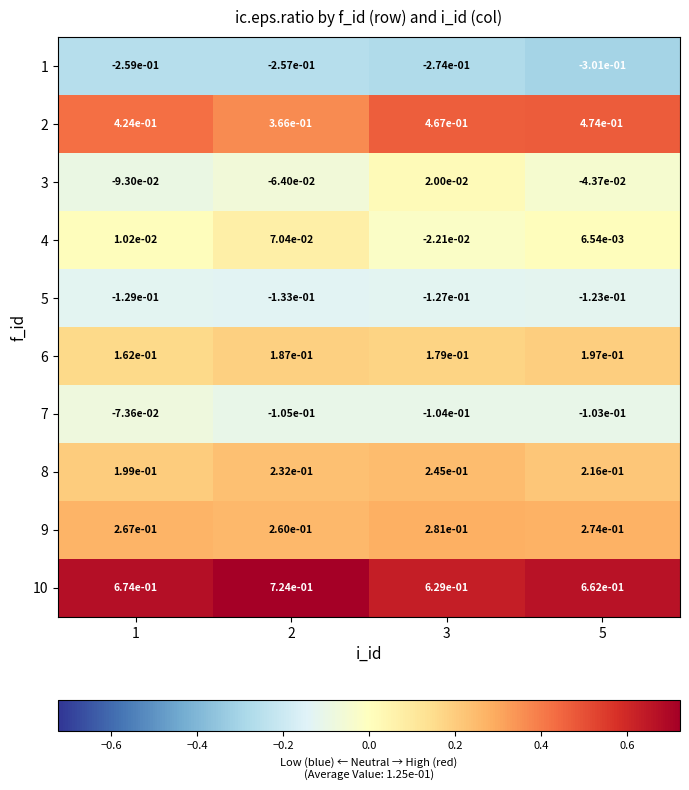

Is the value of 9 at 3 greater than the value of 10 at 1?

No